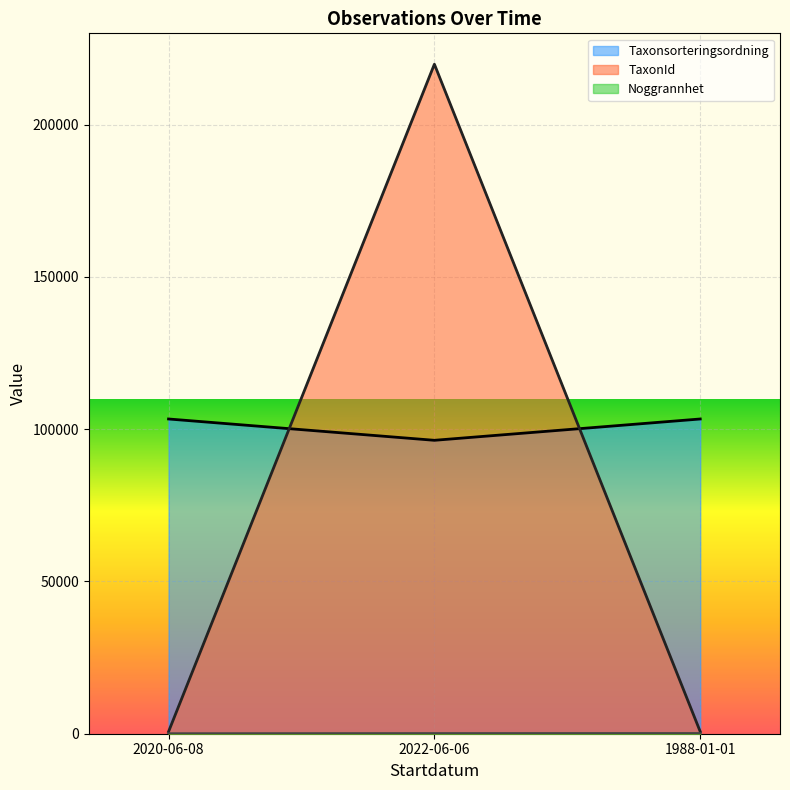

Is the value of TaxonId at 1988-01-01 greater than the value of Taxonsorteringsordning at 2022-06-06?

No